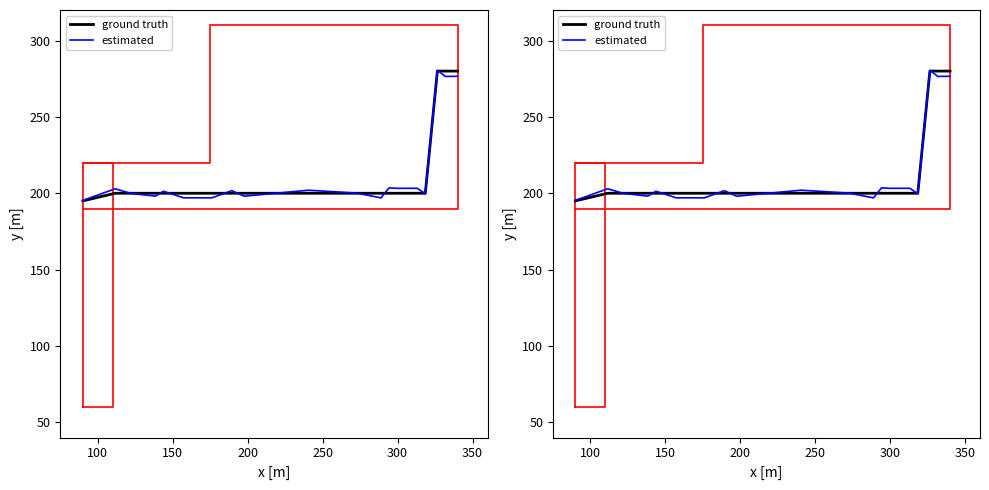

What is the difference between the estimated values at 300 and 100?

5.9